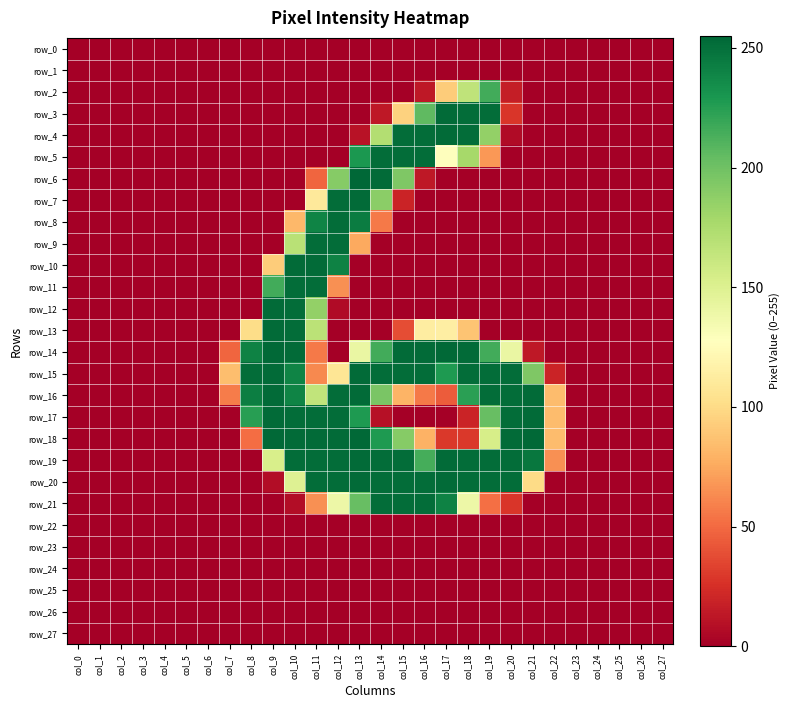

Is the value of row_22 at col_5 greater than the value of row_16 at col_26?

No